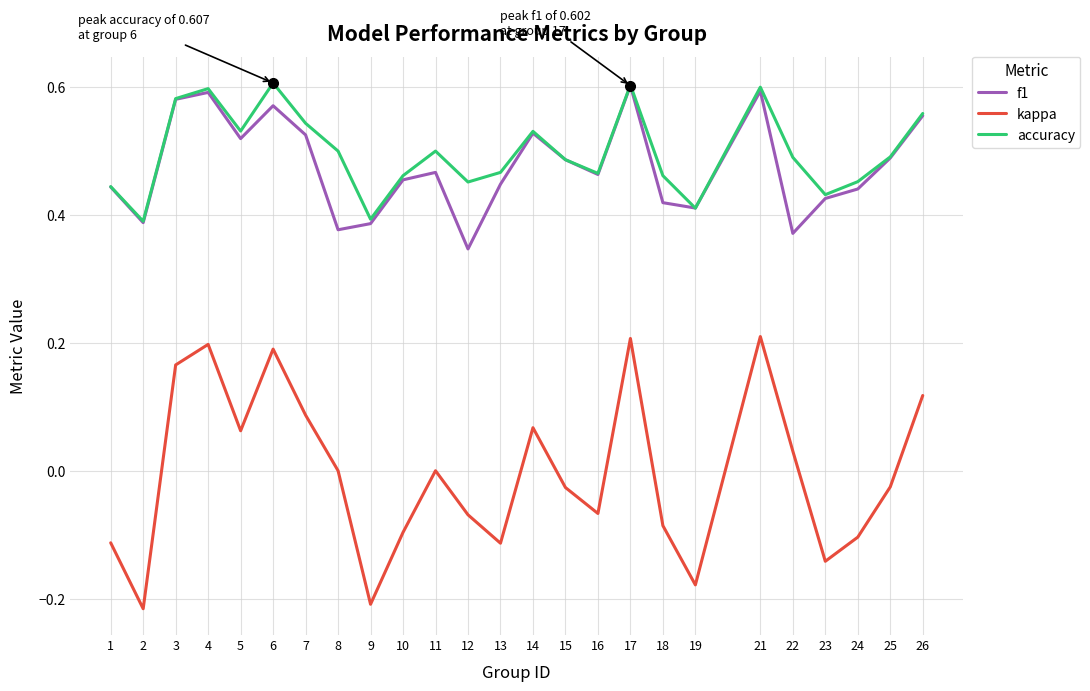

Is it true that accuracy equals 0.2 at 4?

False